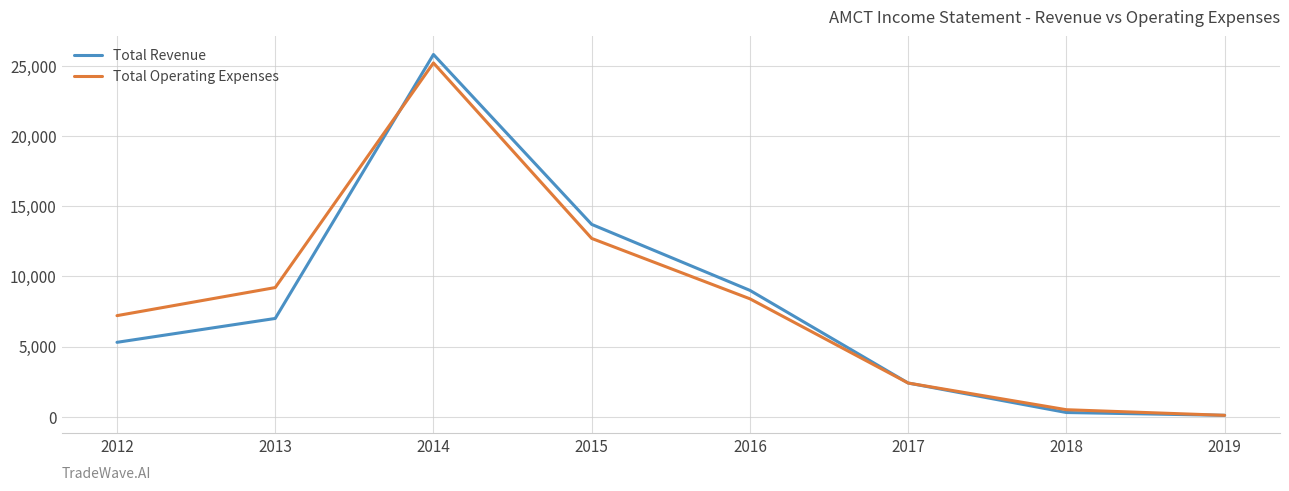

True or false: Total Revenue and Total Operating Expenses intersect in this chart.

True